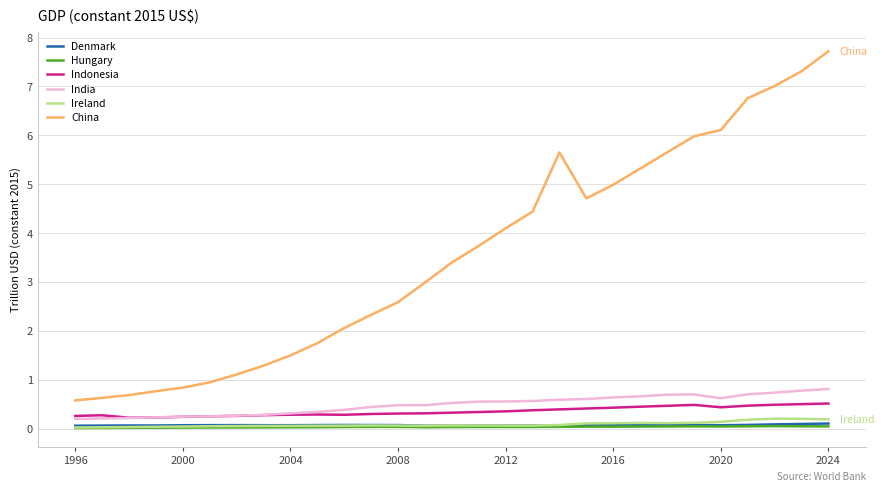

Which series has the widest spread of values?

China